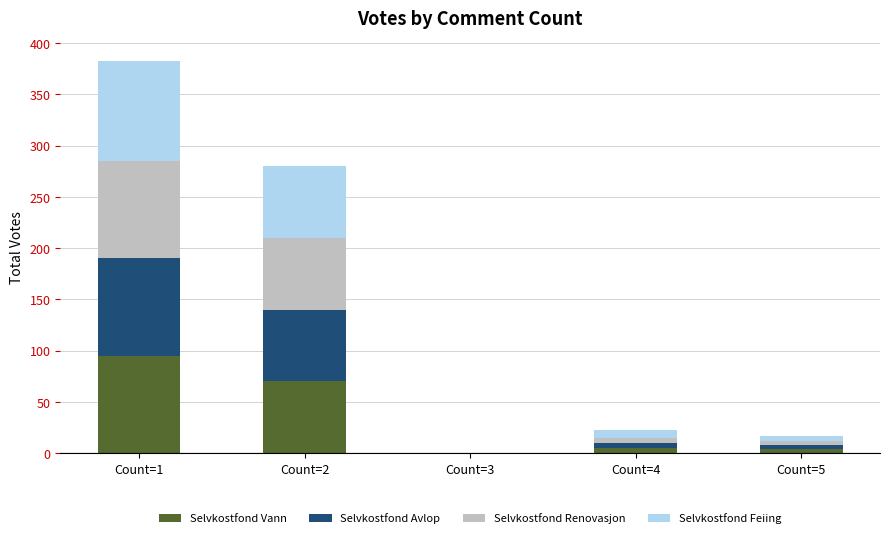

The value of Selvkostfond Vann at Count=2 is 70. True or false?

True